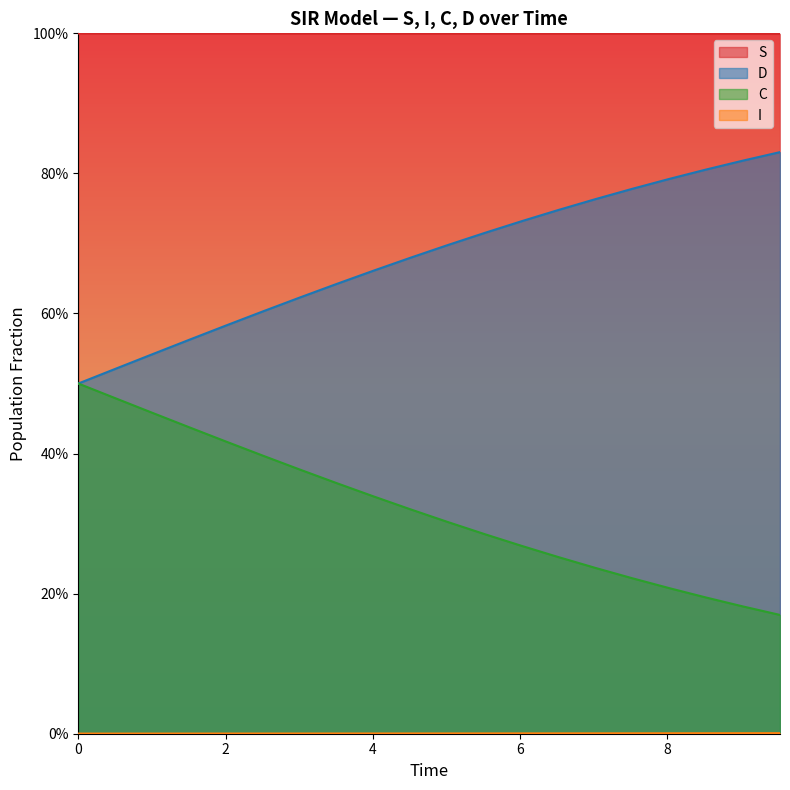

At which category is the sum across all series the highest?

6